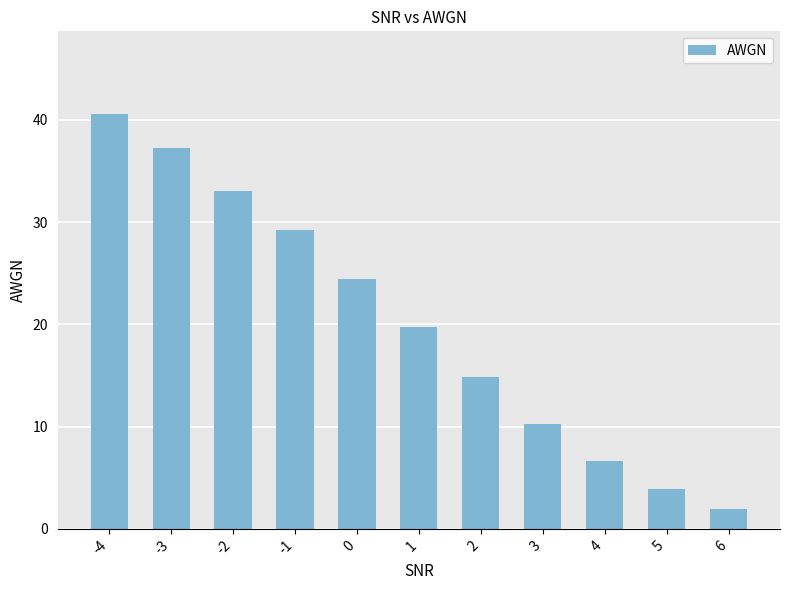

How many distinct data groups are displayed?

1